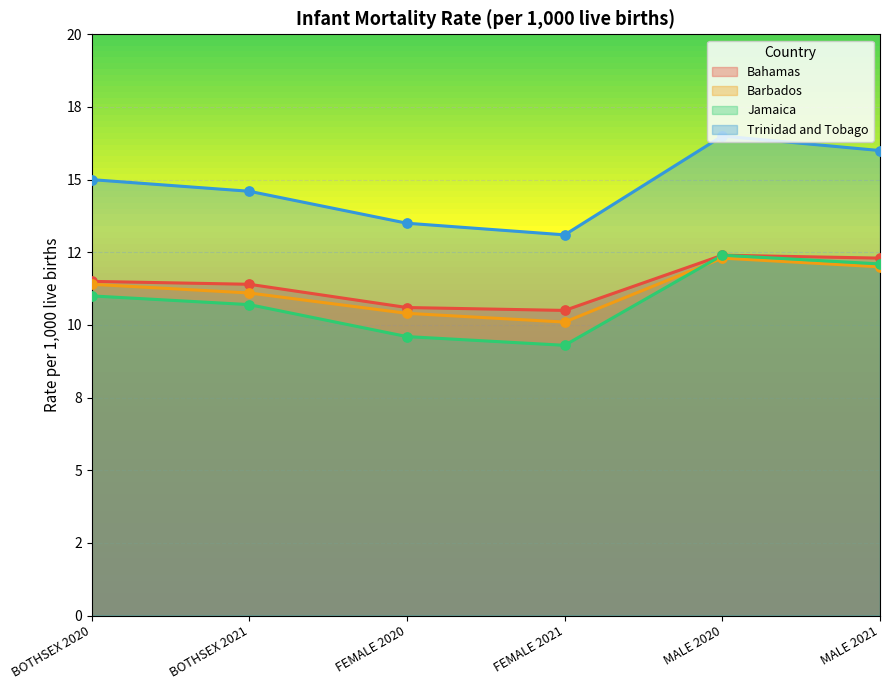

What are all the series names shown in the legend?

Bahamas, Barbados, Jamaica, Trinidad and Tobago